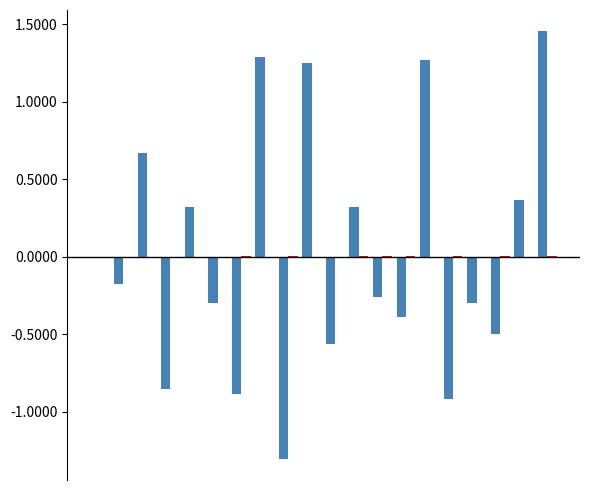

How many data points does each series have?

20